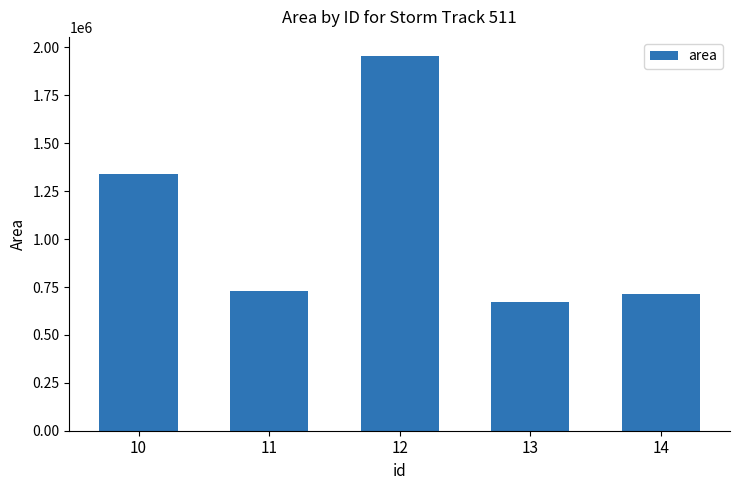

What is the average value?

1081125